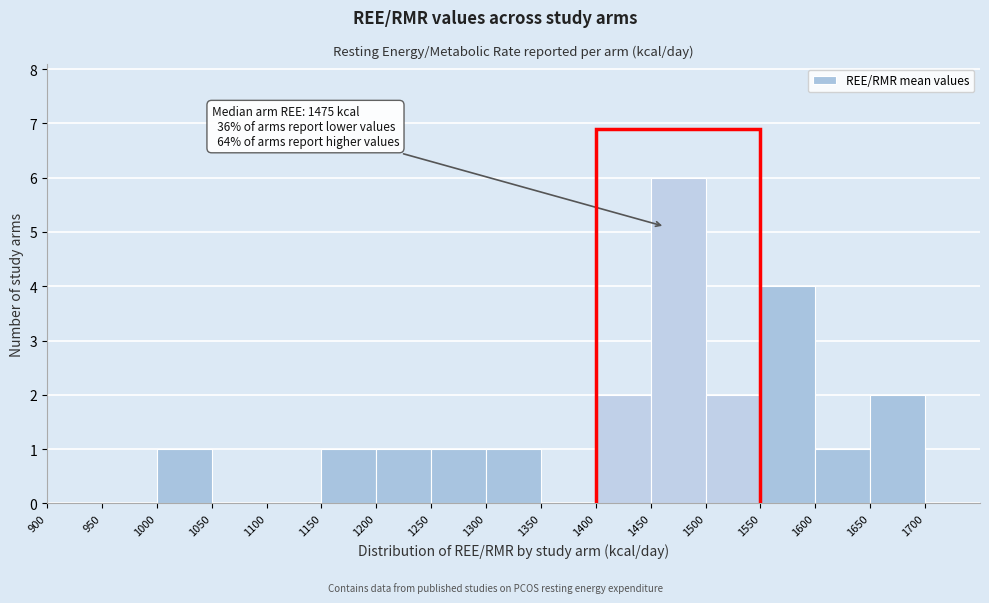

Which range on the x-axis has the tallest bar?

1450 to 1500